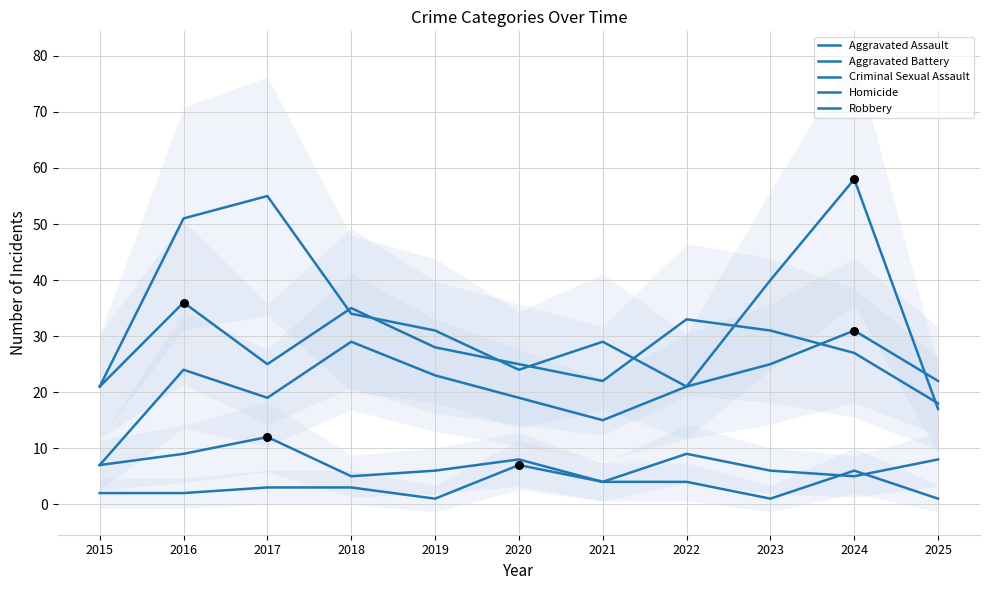

Which series contains the highest Y value?

Robbery